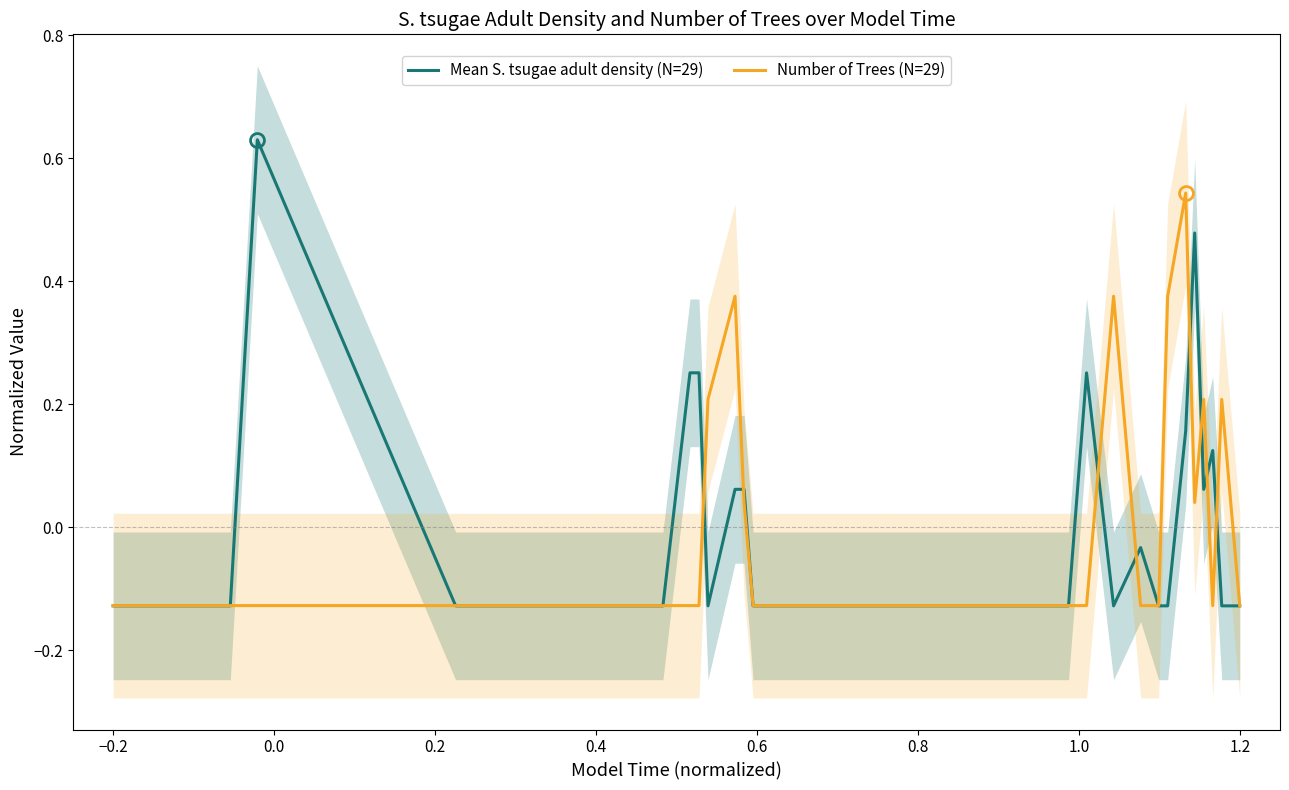

Which series has the largest total across all categories?

Number of Trees (N=29)